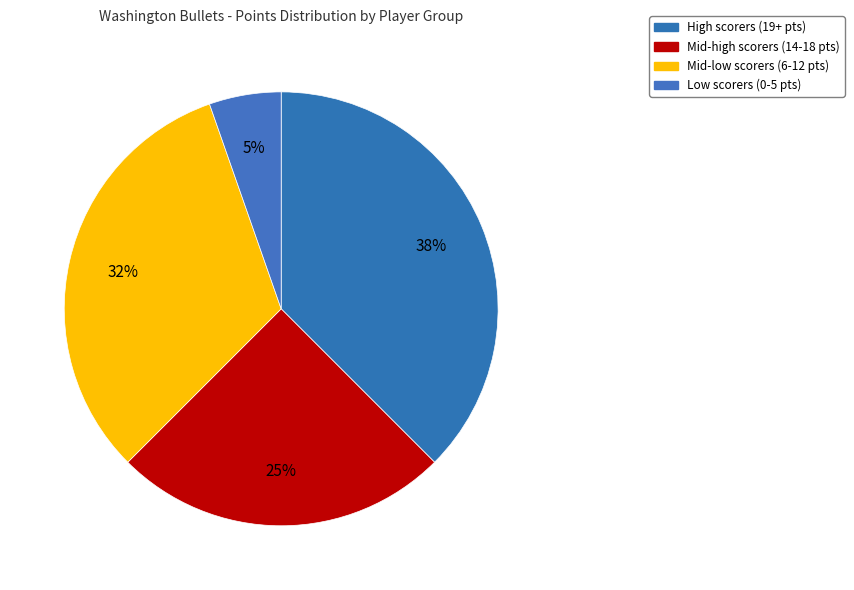

How many slices are in this pie chart?

4